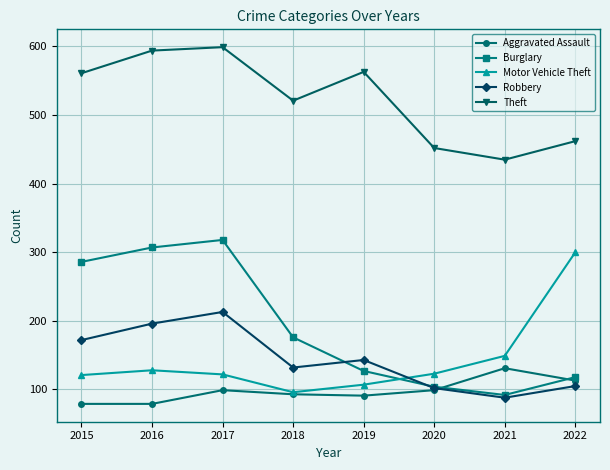

What is the sum of the Robbery values at 2022 and 2017?

318